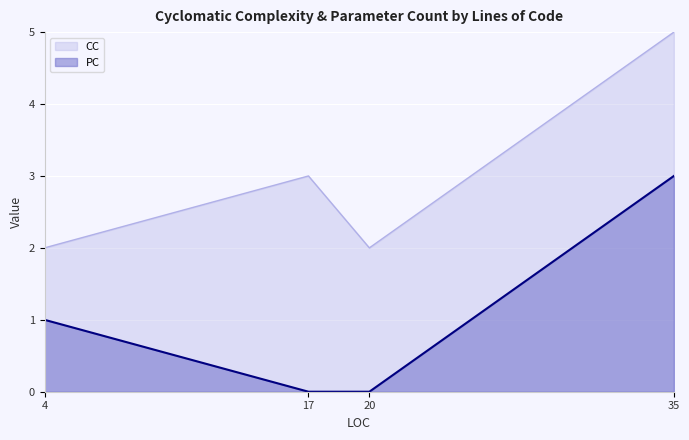

True or false: the data shows 0 at 20.

True